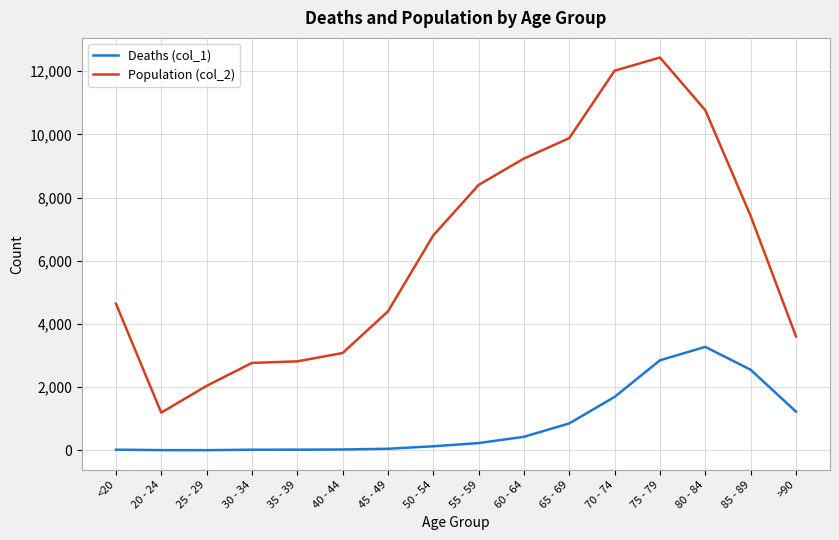

At which category does the chart reach its peak across all series?

75 - 79